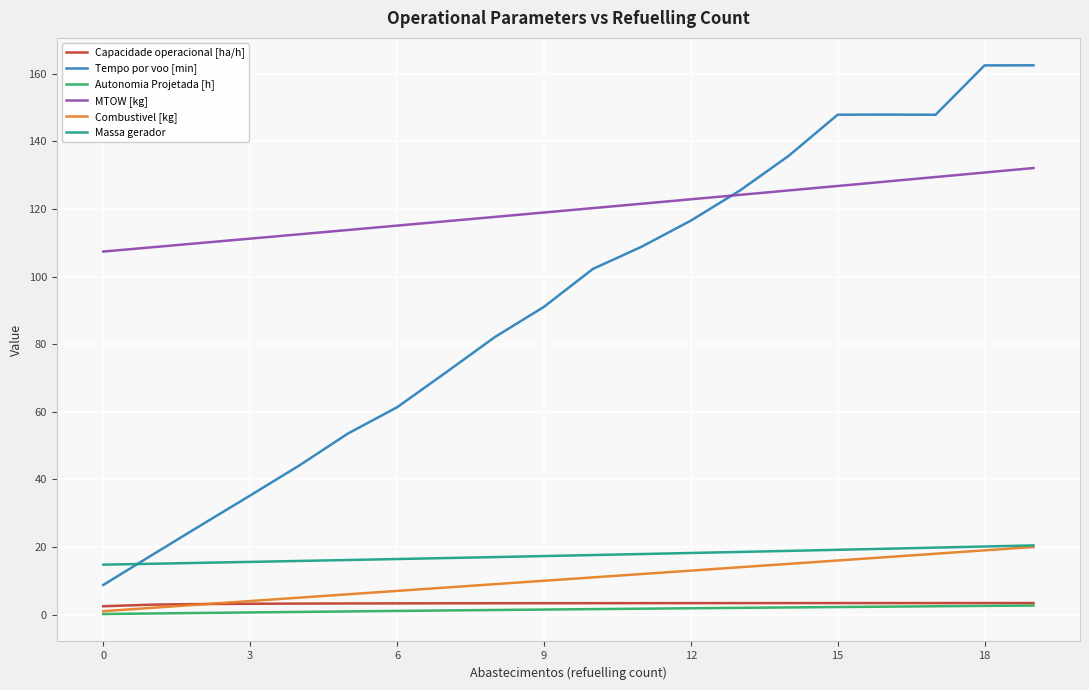

True or false: Massa gerador and MTOW [kg] cross at least once.

False